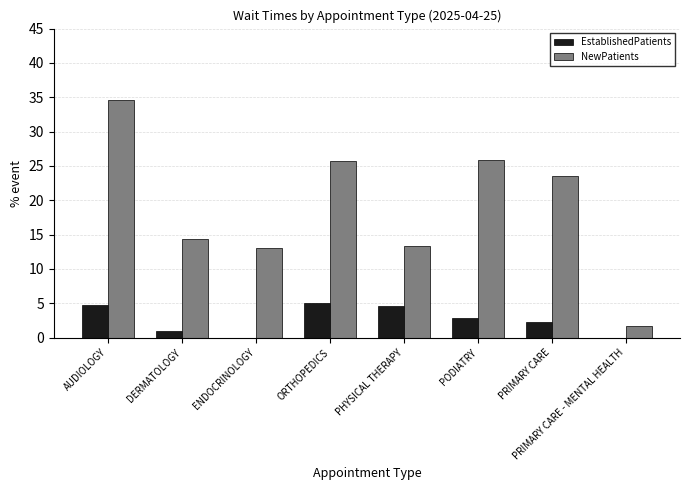

Between DERMATOLOGY and ORTHOPEDICS, which series saw the biggest shift?

NewPatients